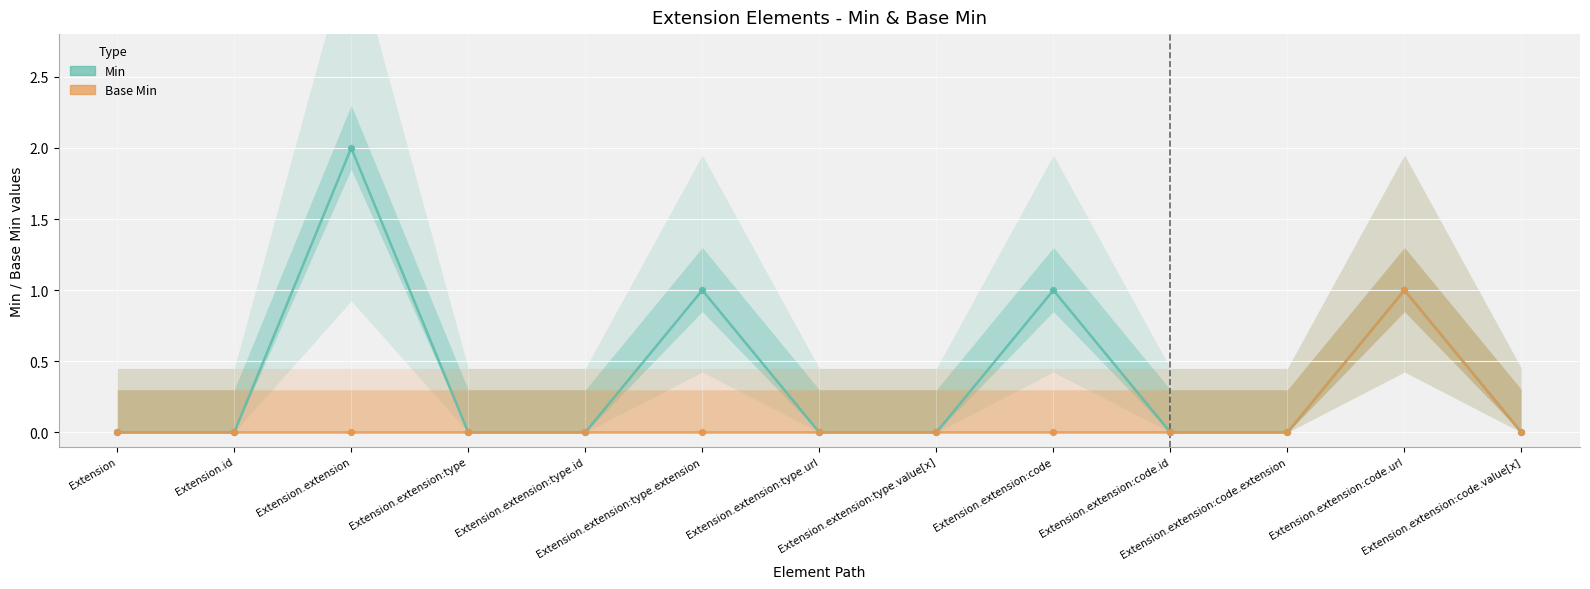

Which series contains the lowest Y value?

Min